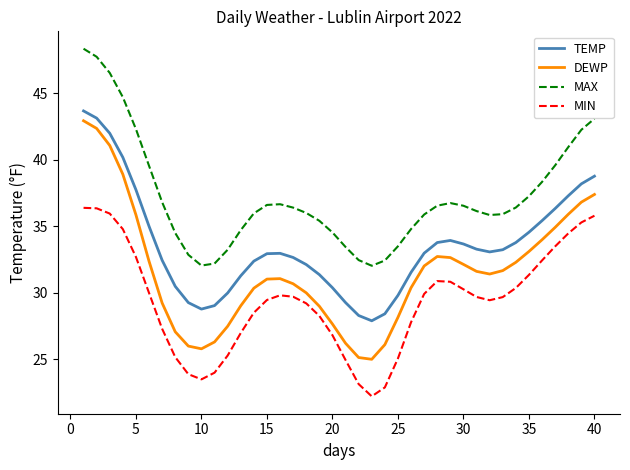

Which series has the largest range (max minus min)?

DEWP